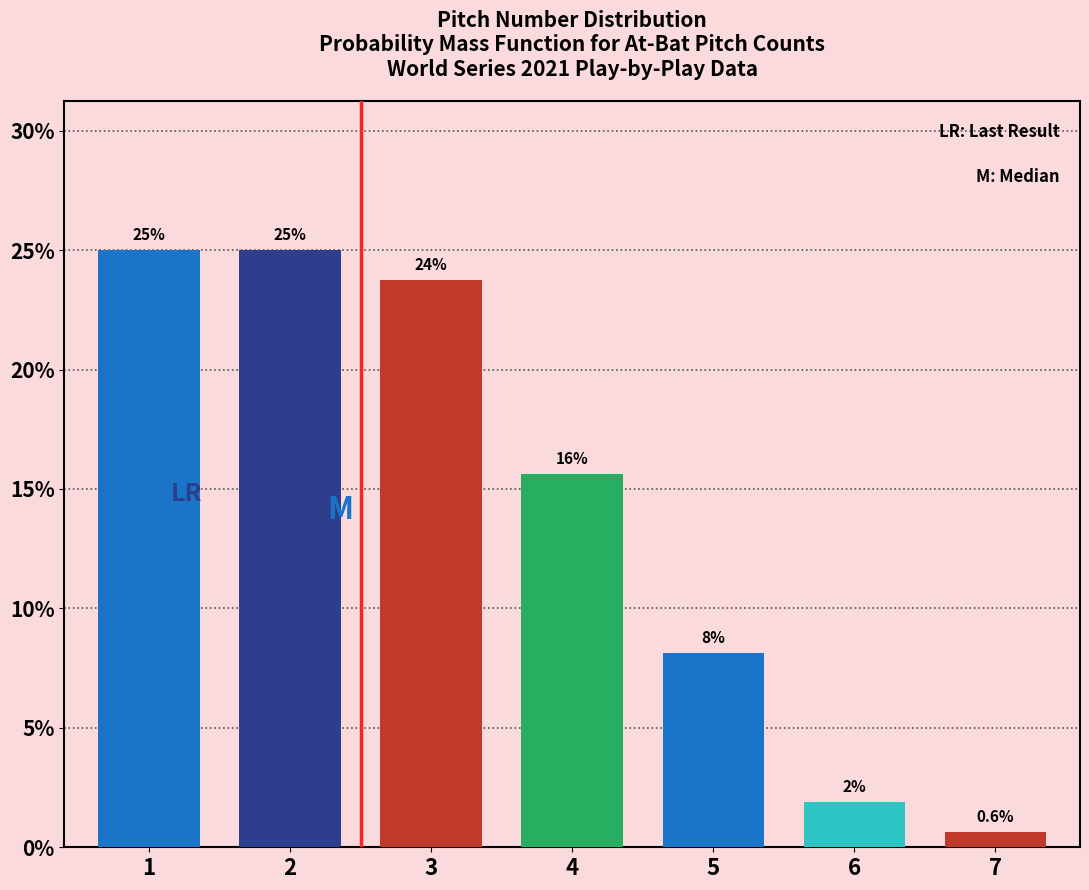

Are the bars horizontal?

No